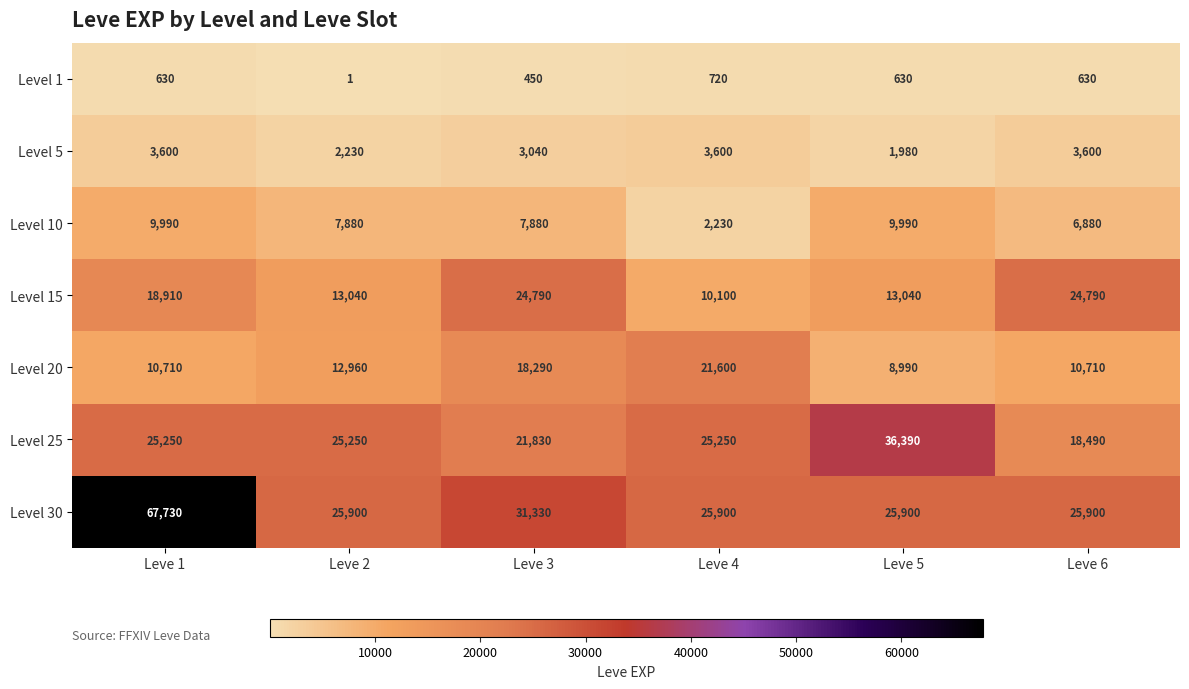

Count the Level 20 values in the range 10710 to 18290.

4